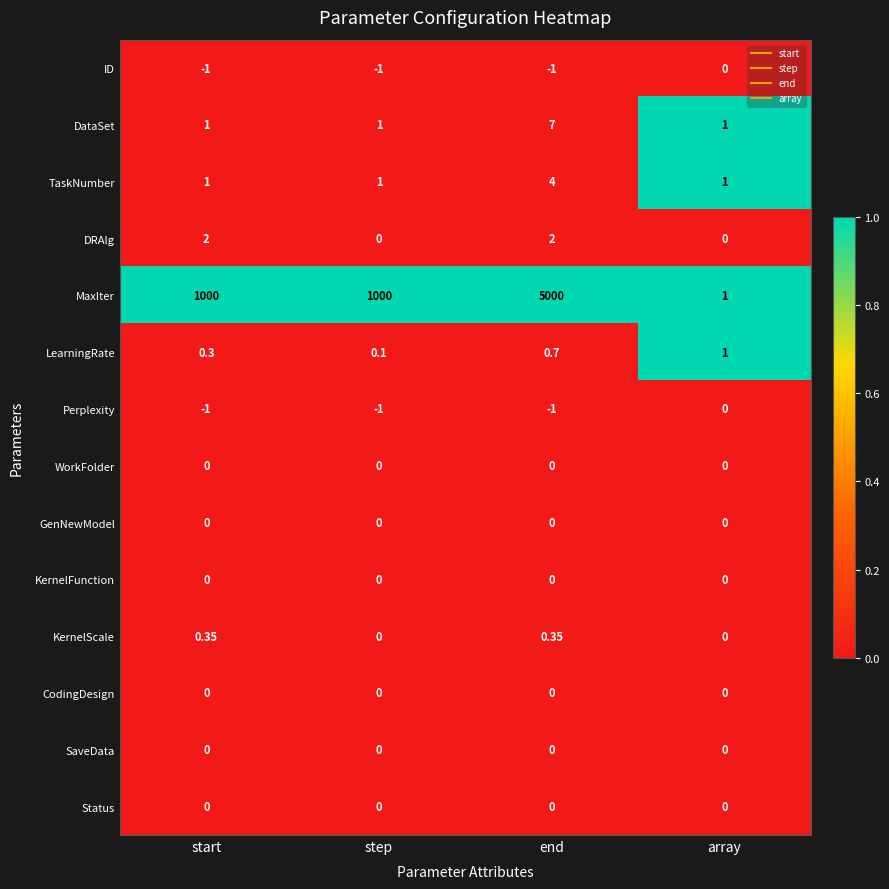

At which category is the sum across all series the highest?

end